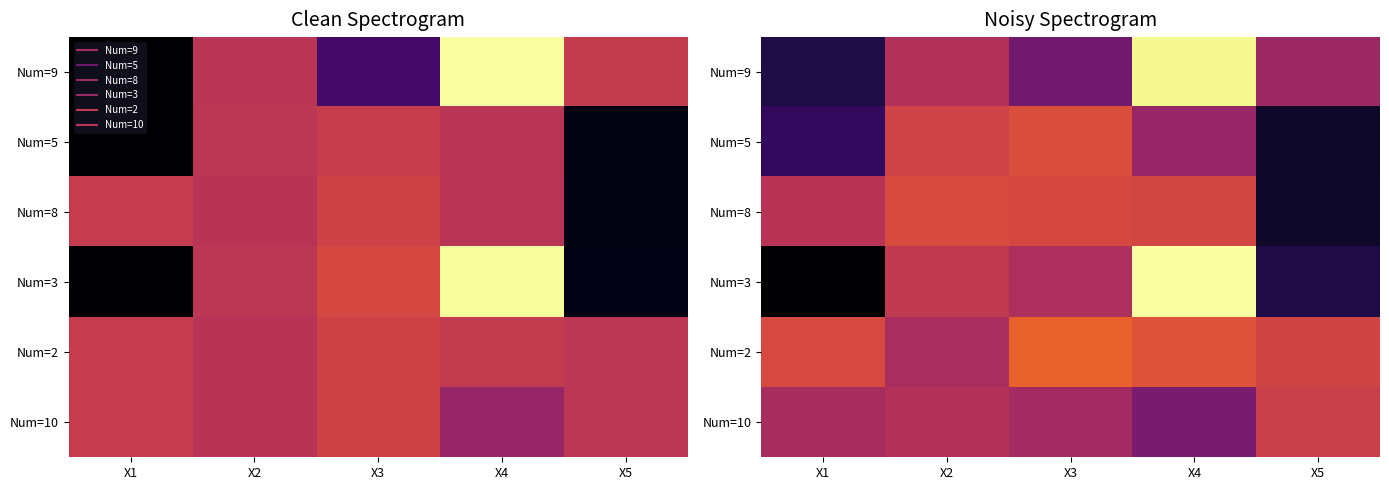

Which series has the largest range (max minus min)?

Num=3